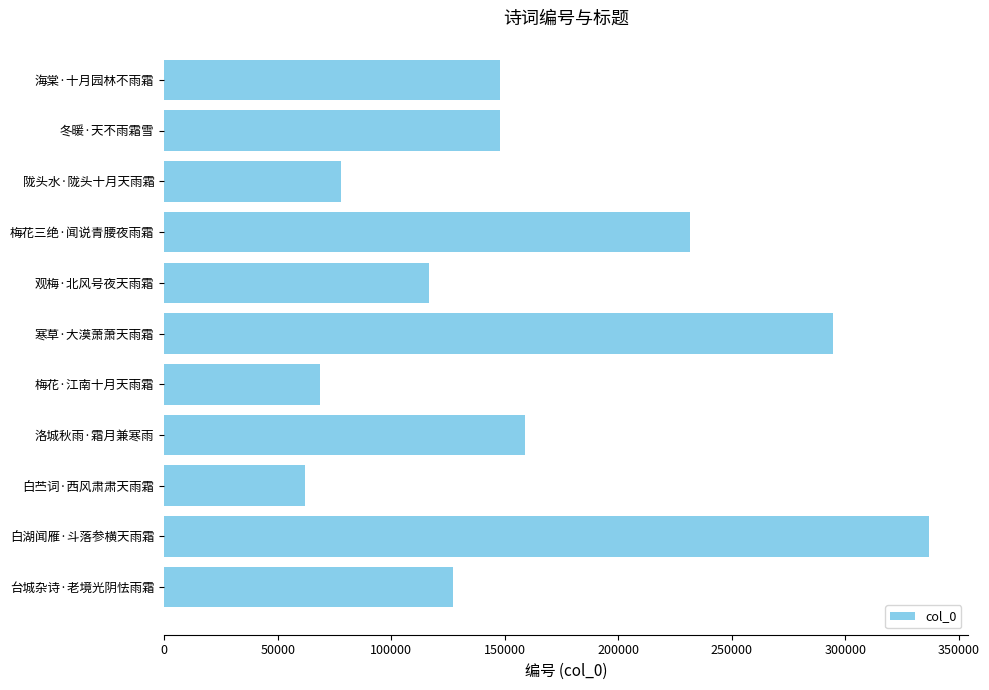

Where is the data nearest to the value 199471?

梅花三绝·闻说青腰夜雨霜